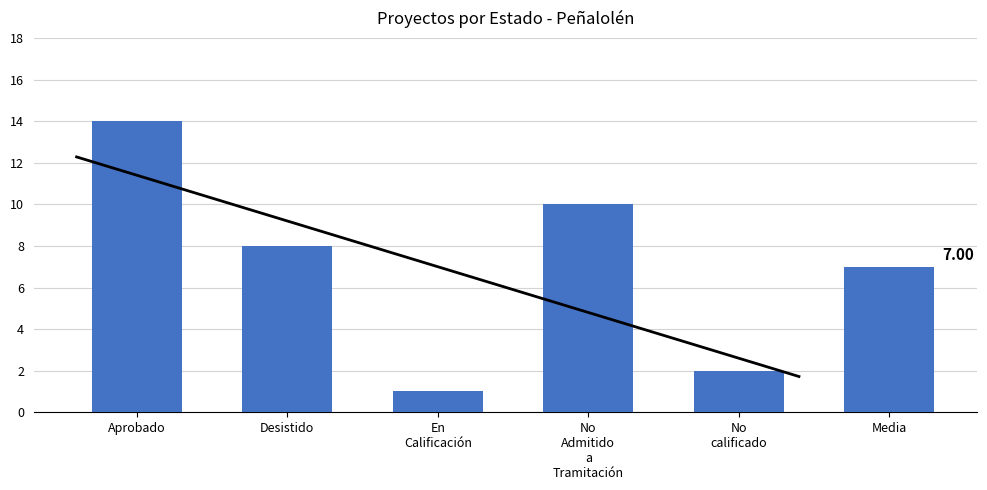

Are the bars horizontal?

No